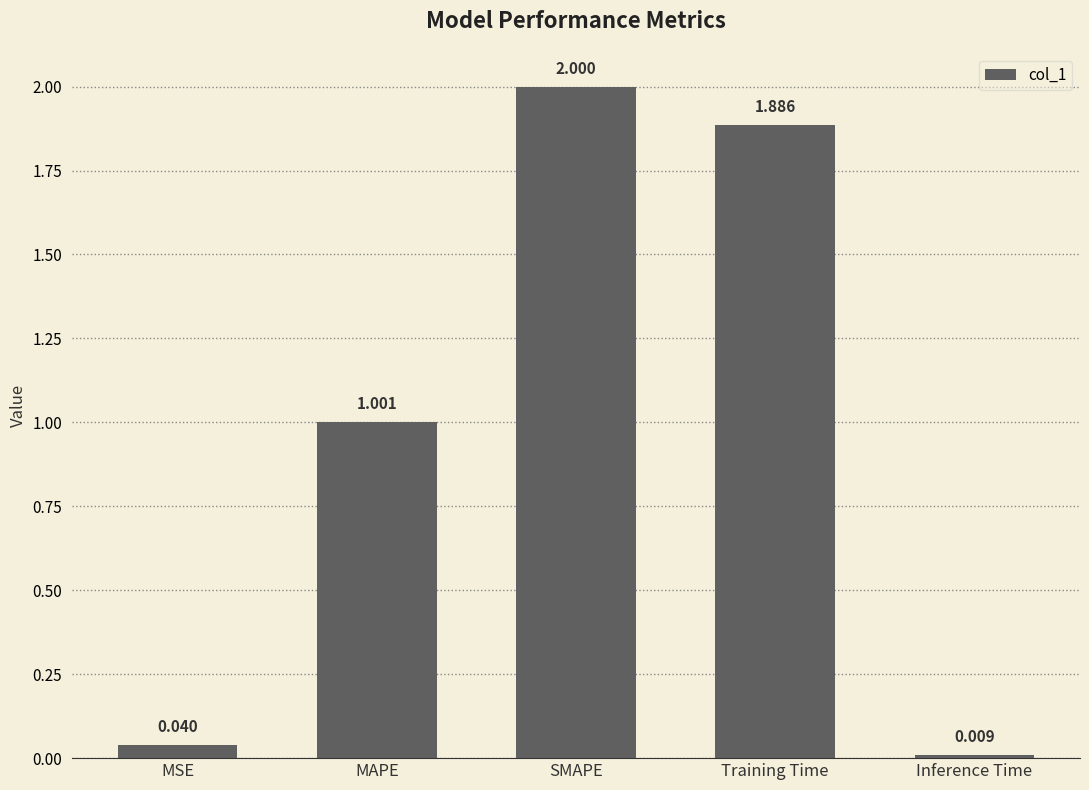

List the labels in order of value, largest first.

SMAPE, Training Time, MAPE, MSE, Inference Time